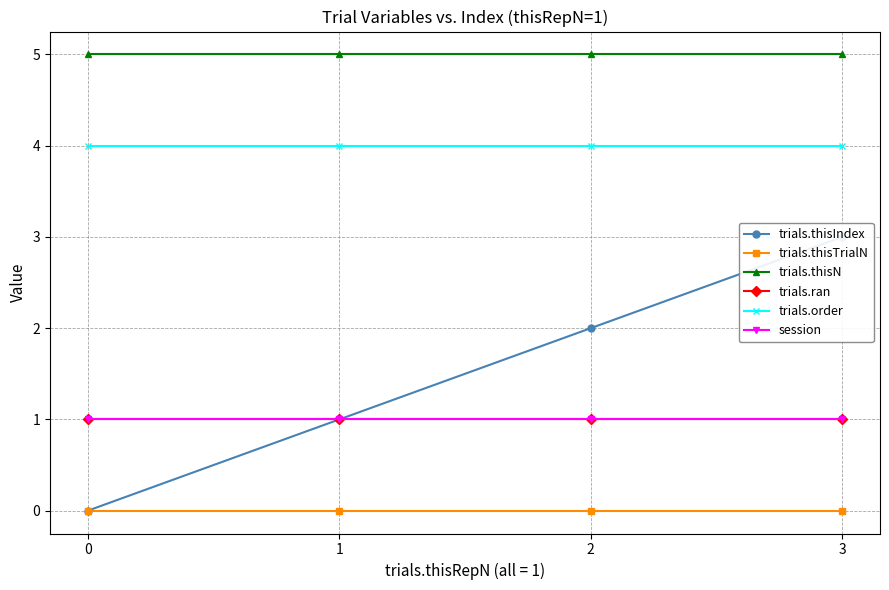

At how many categories does at least one series exceed 2?

4